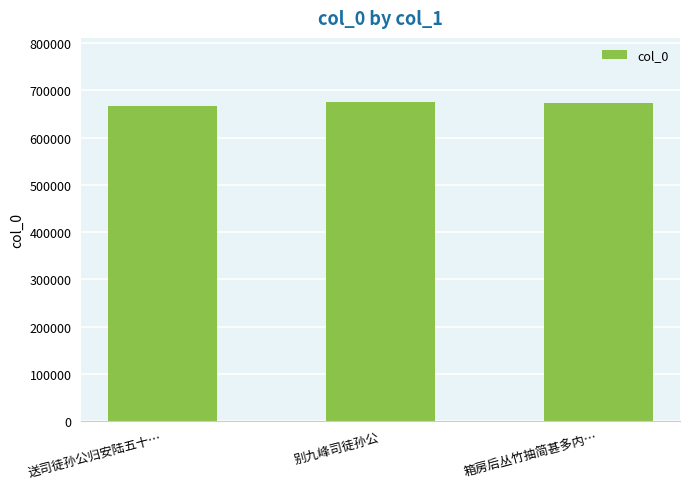

What is the label of the 2nd bar from the left?

别九峰司徒孙公